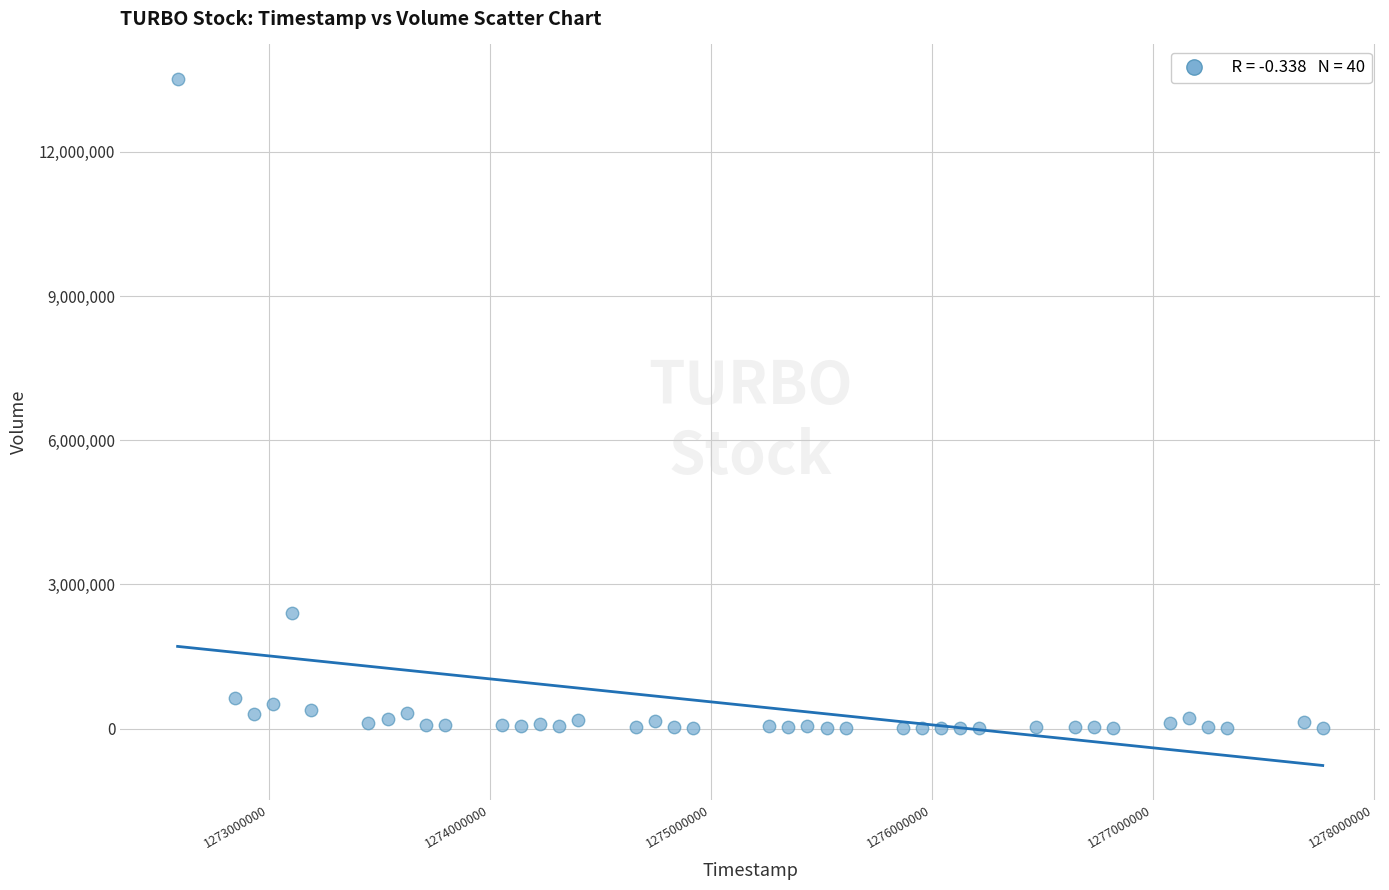

What Y value in the scatter plot is closest to 6763950?

2396100